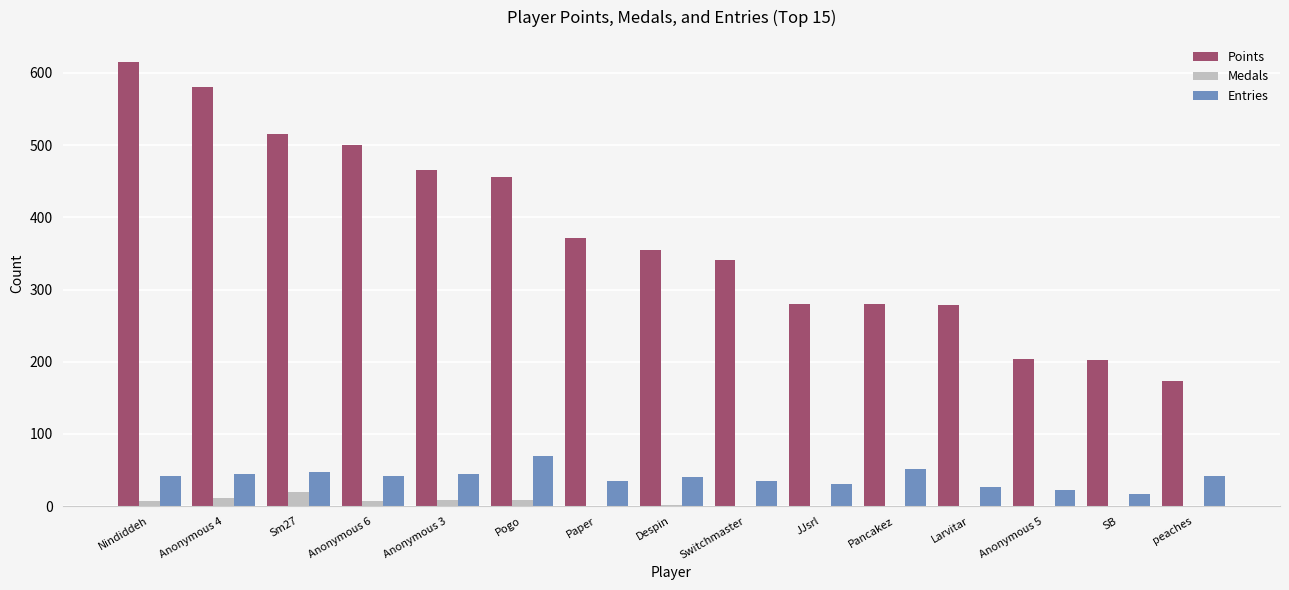

The Entries series shows 65 at Anonymous 6. True or false?

False